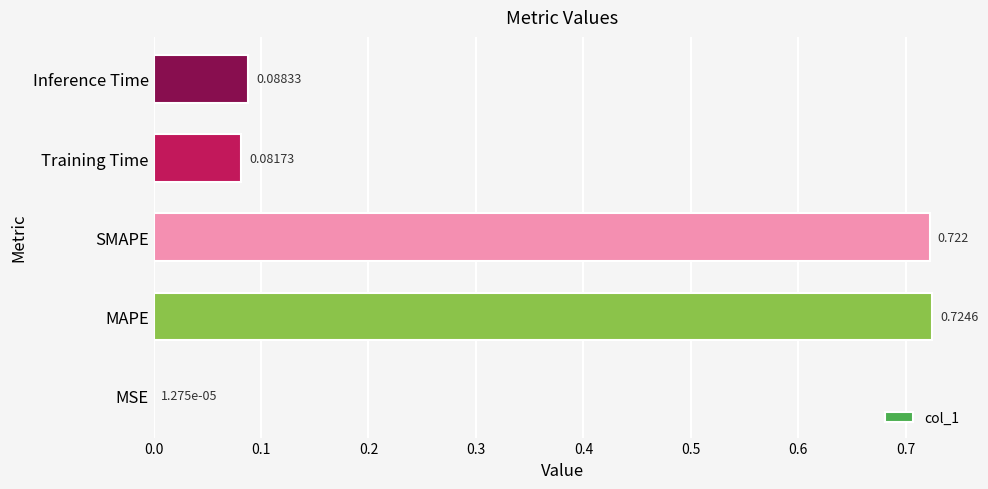

Between MSE and Training Time, which is larger?

Training Time